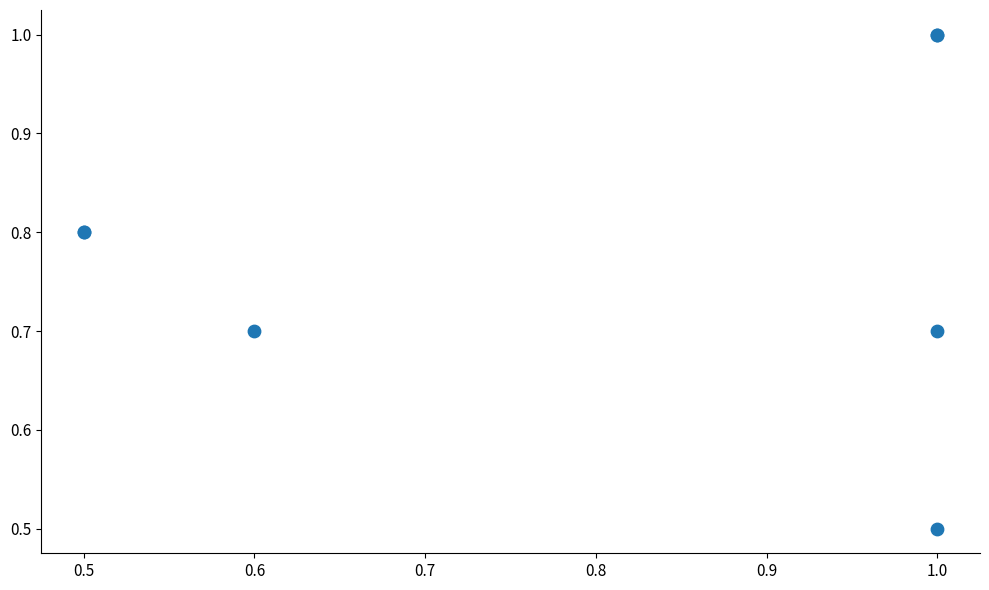

What Y value in the scatter plot is closest to 0?

0.5